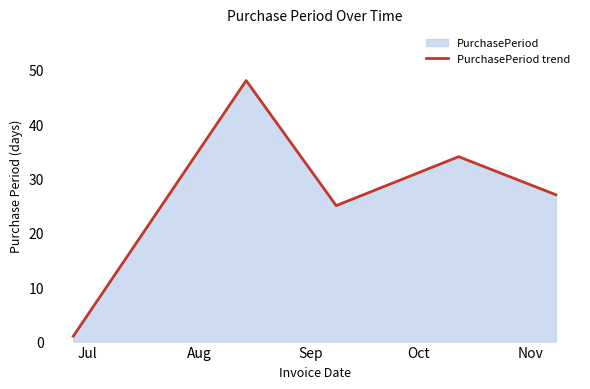

Reading left to right, transcribe all the data shown in this chart.

1	48	25	34	27